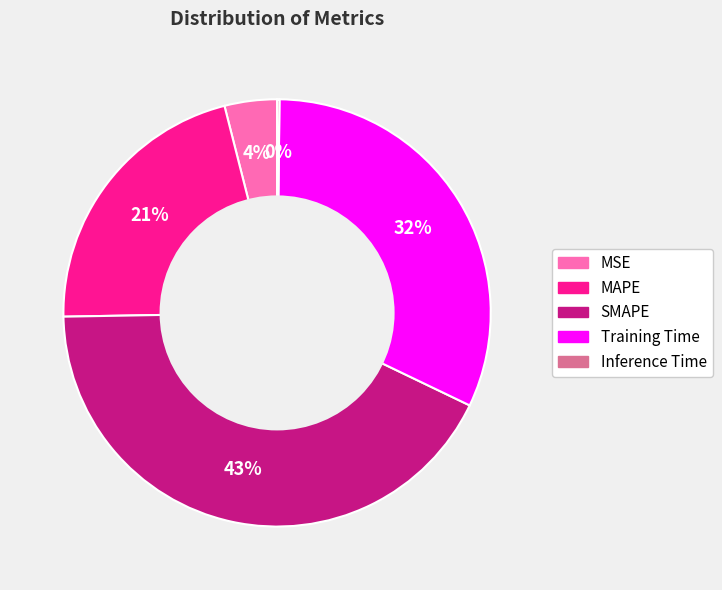

True or false: SMAPE accounts for 55% of the total.

False